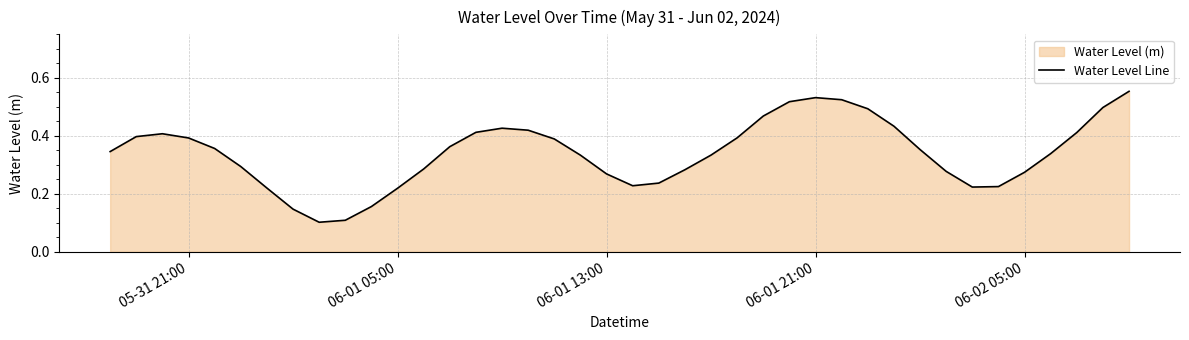

Is it true that the value at 06-01 21:00 is 0.8?

False